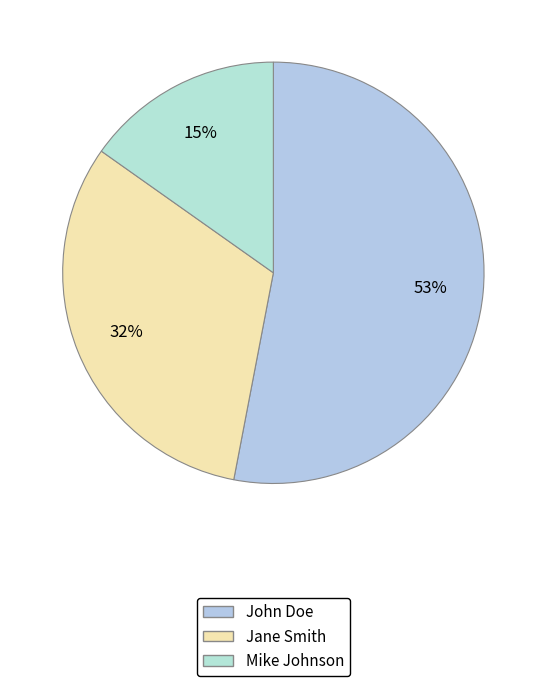

To the nearest percent, what is the average slice percentage?

33%